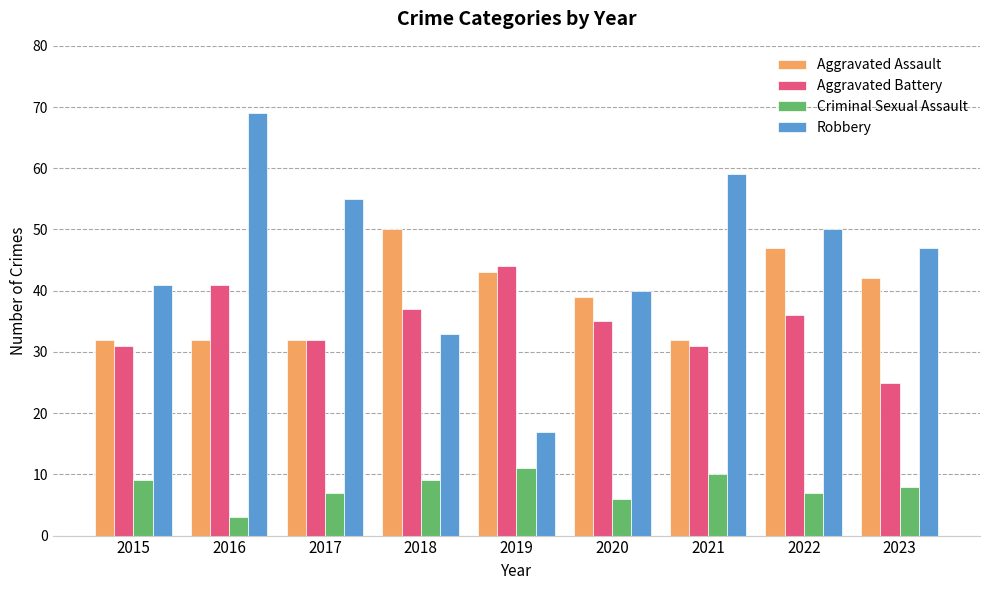

What is the minimum value for Aggravated Assault?

32